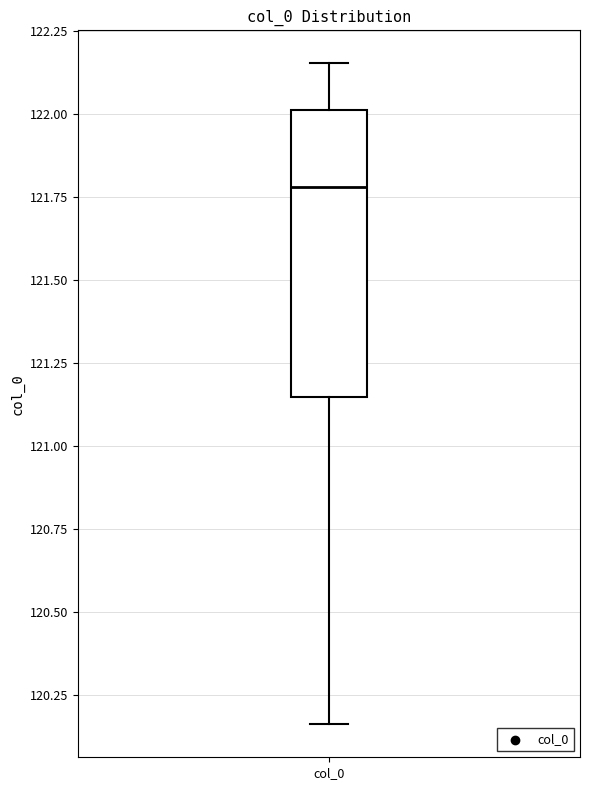

Read this box plot against the y-axis: the position of the median line, the range covered by the box, and the ends of both whiskers. The values are not printed on the chart, so give them approximately, as read against the axis.

median 121.80, box 121.15 to 122.00, whiskers 120.15 to 122.15